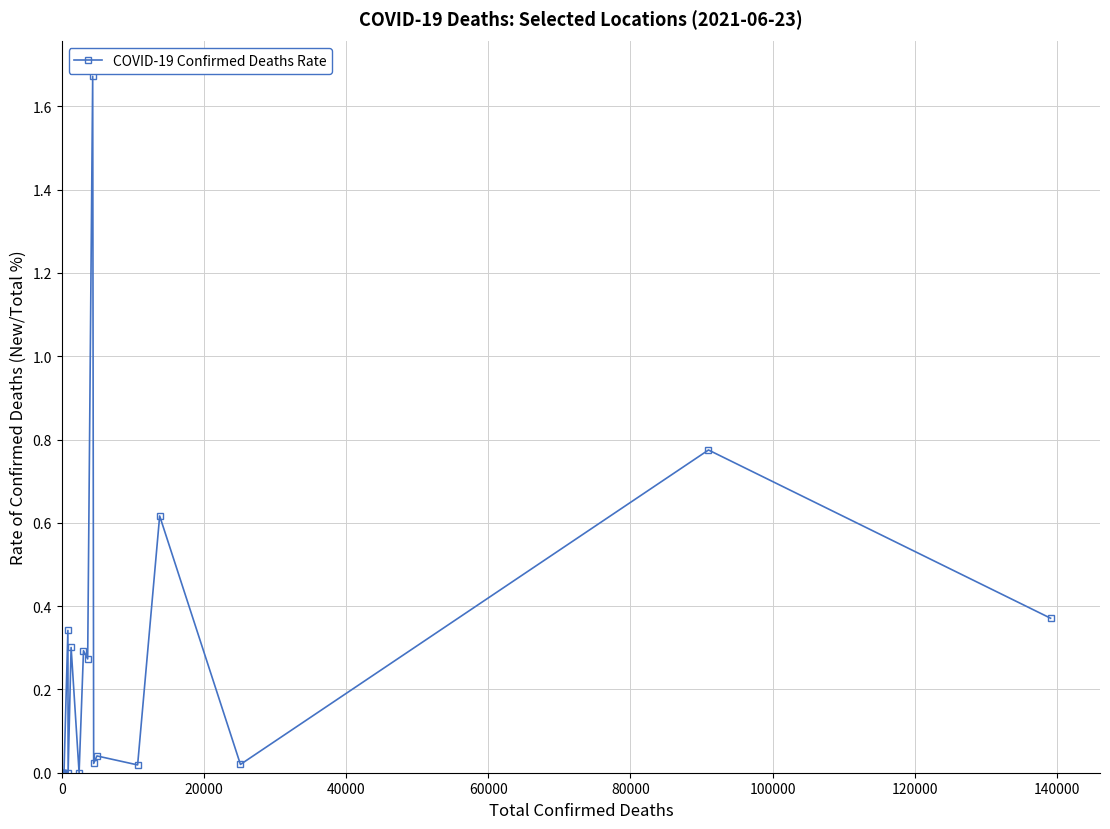

What is the sum of all values?

4.7